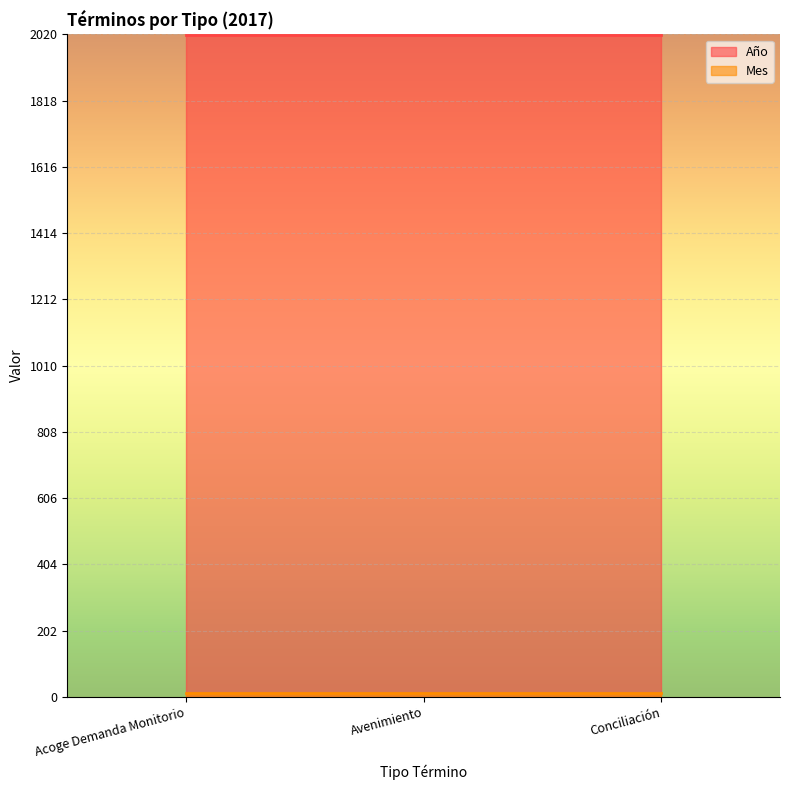

Which series has the largest range (max minus min)?

Año